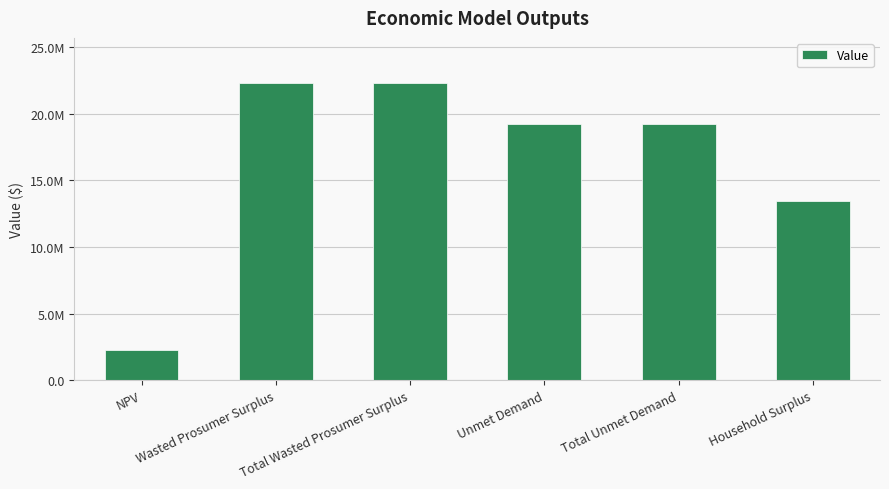

What is the change in value from Wasted Prosumer Surplus to Total Unmet Demand?

-3086267.9